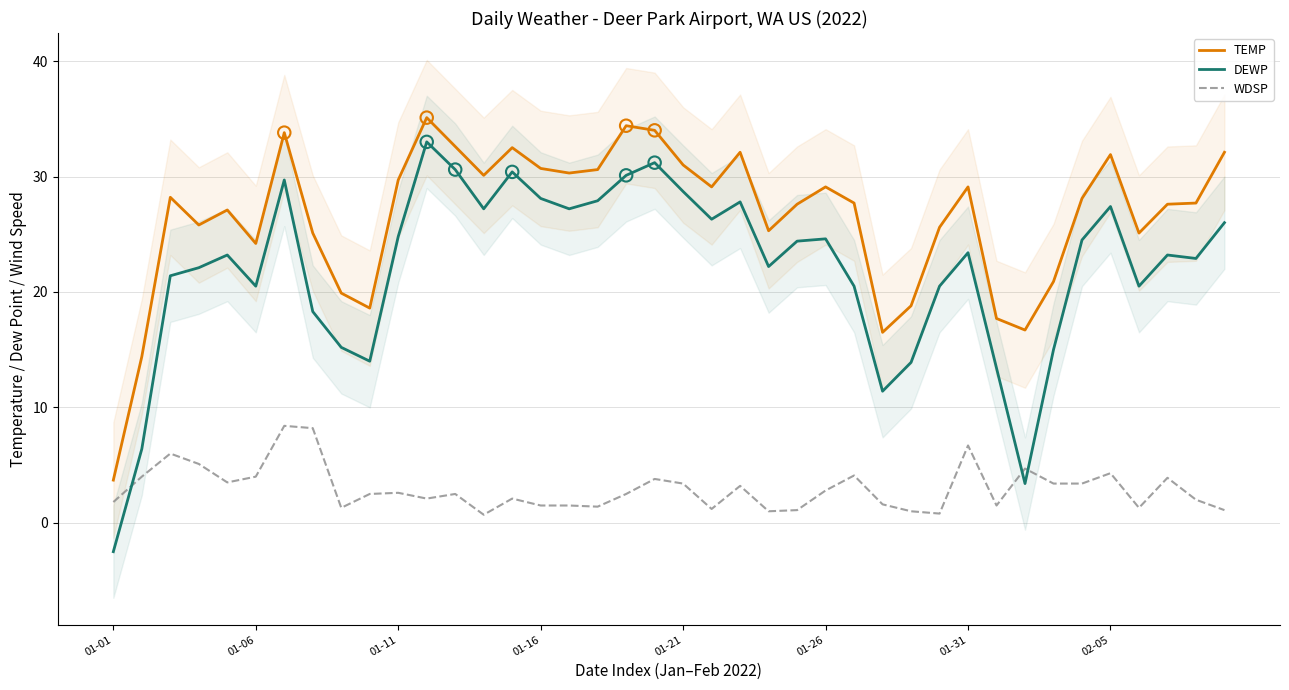

Which series has the largest Y range (max minus min)?

DEWP